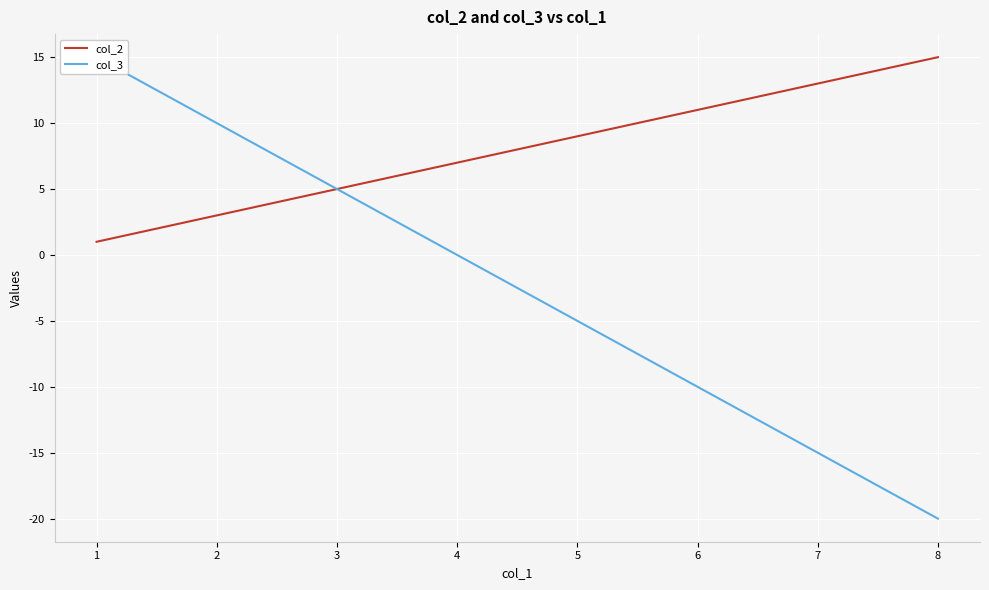

Rank the categories by col_3 value from lowest to highest.

8, 7, 6, 5, 4, 3, 2, 1